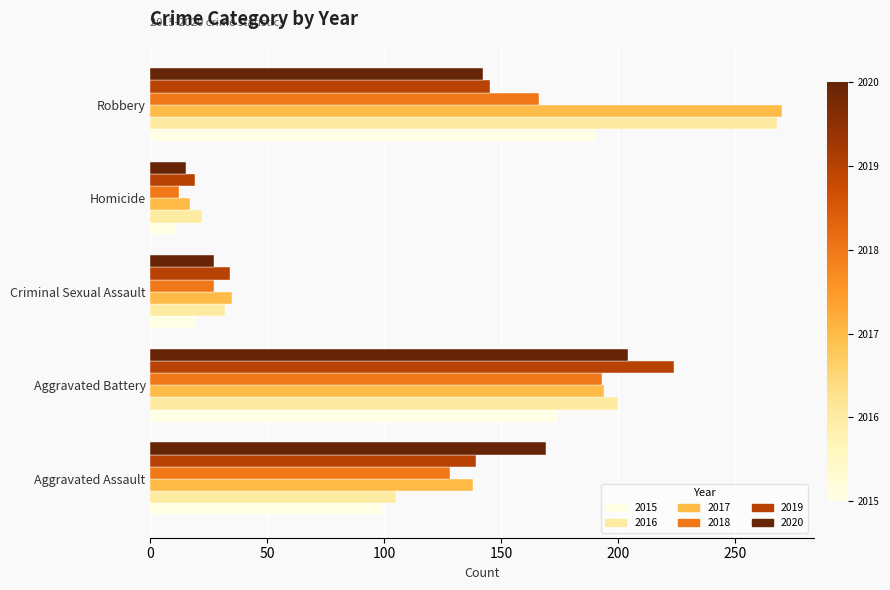

What is the spread (max minus min) of values at Aggravated Assault?

70